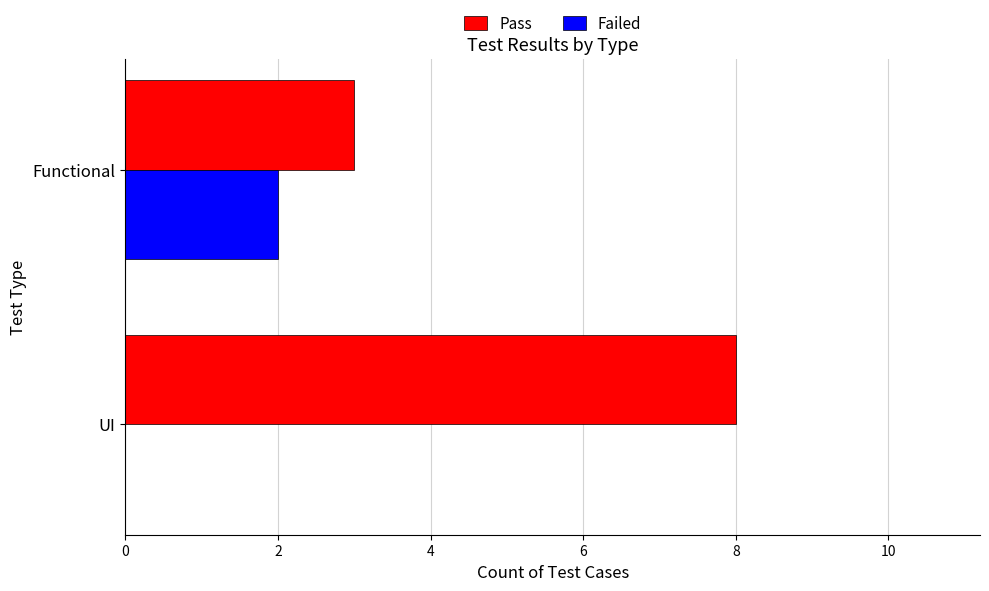

Which series has the largest range (max minus min)?

Pass